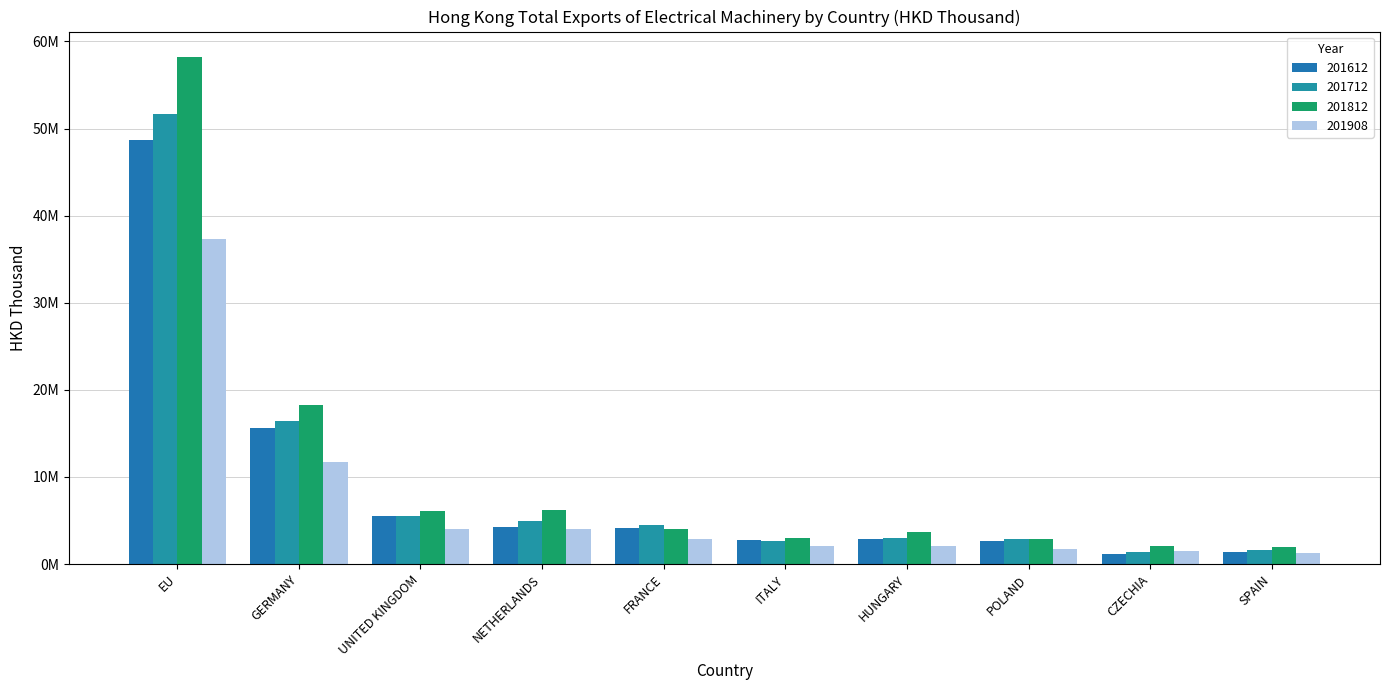

Reading right to left, what are all the values shown in this chart?

201612: 1380927.8	1193935.0	2650805.7	2866837.9	2766728.3	4125143.7	4248686.0	5472021.8	15651223.6	48730322.2
201712: 1646524.8	1326988.8	2856648.9	2944306.5	2679247.7	4460620.9	4948079.8	5518402.4	16455305.3	51680138.9
201812: 1961881.7	2088464.8	2898388.5	3618707.2	2996915.8	4070929.0	6211027.8	6114949.0	18210055.7	58220579.7
201908: 1223998.3	1524372.5	1711774.7	2025657.8	2044218.2	2816862.9	3975461.2	3988781.4	11717878.2	37320417.0